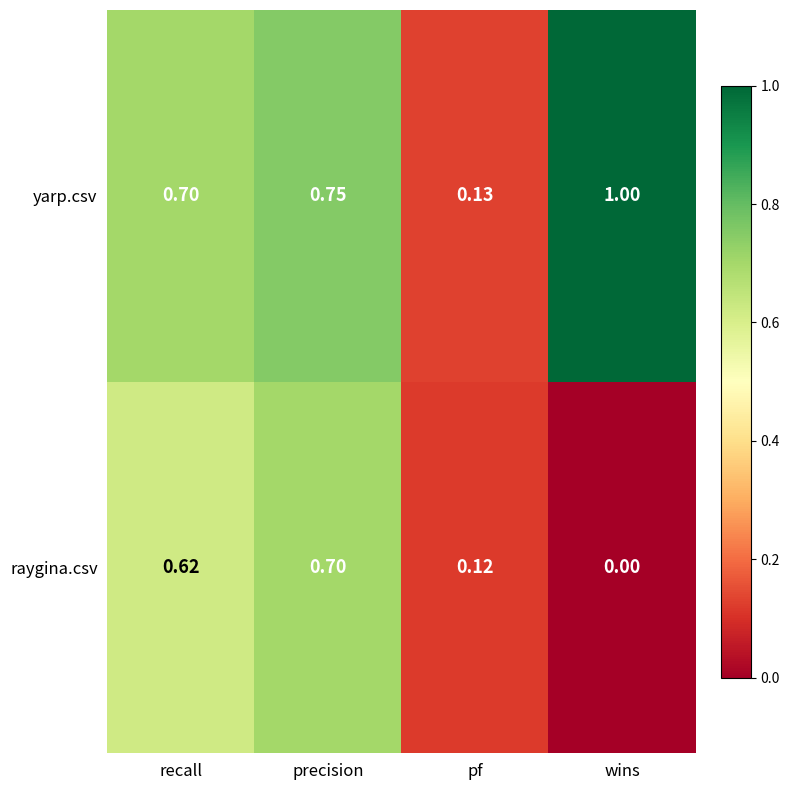

Which series has the widest spread of values?

yarp.csv